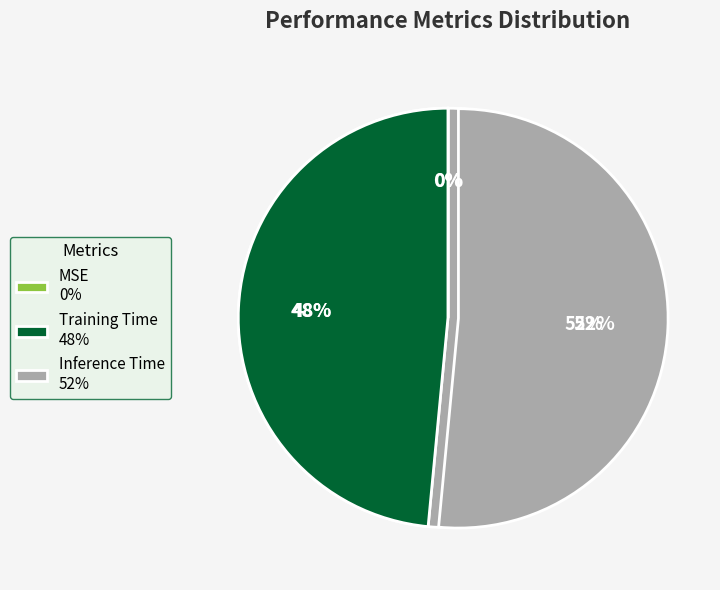

How many segments does this pie chart have?

3